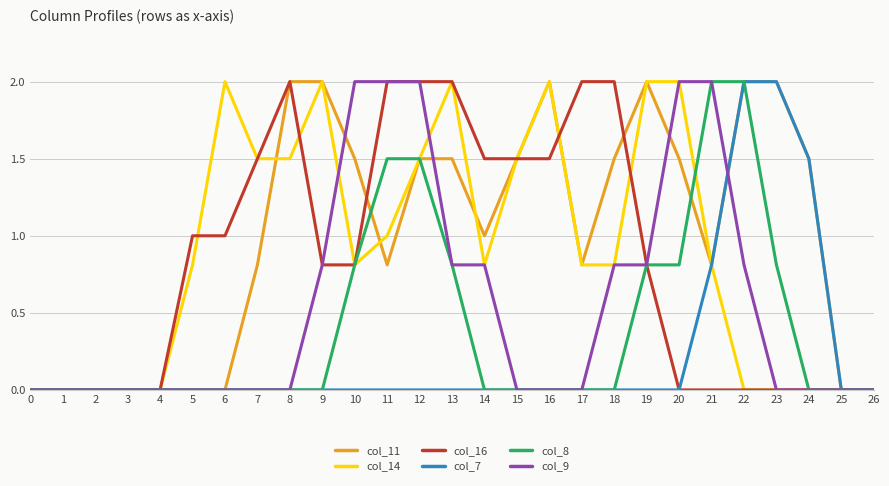

Reading left to right, extract all data points from this chart.

col_11: 0.0	0.0	0.0	0.0	0.0	0.0	0.0	0.8	2.0	2.0	1.5	0.8	1.5	1.5	1.0	1.5	2.0	0.8	1.5	2.0	1.5	0.8	2.0	2.0	1.5	0.0	0.0
col_14: 0.0	0.0	0.0	0.0	0.0	0.8	2.0	1.5	1.5	2.0	0.8	1.0	1.5	2.0	0.8	1.5	2.0	0.8	0.8	2.0	2.0	0.8	0.0	0.0	0.0	0.0	0.0
col_16: 0.0	0.0	0.0	0.0	0.0	1.0	1.0	1.5	2.0	0.8	0.8	2.0	2.0	2.0	1.5	1.5	1.5	2.0	2.0	0.8	0.0	0.0	0.0	0.0	0.0	0.0	0.0
col_7: 0.0	0.0	0.0	0.0	0.0	0.0	0.0	0.0	0.0	0.0	0.0	0.0	0.0	0.0	0.0	0.0	0.0	0.0	0.0	0.0	0.0	0.8	2.0	2.0	1.5	0.0	0.0
col_8: 0.0	0.0	0.0	0.0	0.0	0.0	0.0	0.0	0.0	0.0	0.8	1.5	1.5	0.8	0.0	0.0	0.0	0.0	0.0	0.8	0.8	2.0	2.0	0.8	0.0	0.0	0.0
col_9: 0.0	0.0	0.0	0.0	0.0	0.0	0.0	0.0	0.0	0.8	2.0	2.0	2.0	0.8	0.8	0.0	0.0	0.0	0.8	0.8	2.0	2.0	0.8	0.0	0.0	0.0	0.0